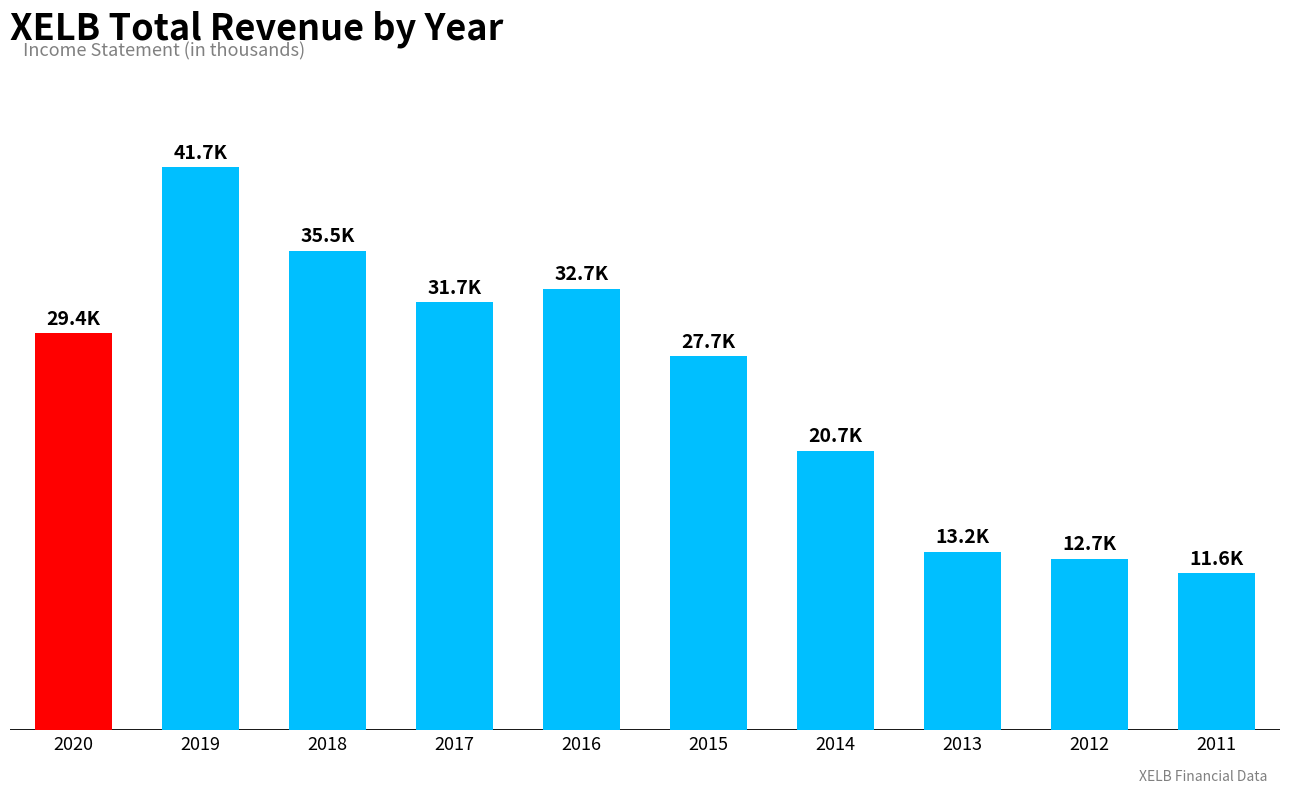

At which category does the chart reach its minimum across all series?

2011